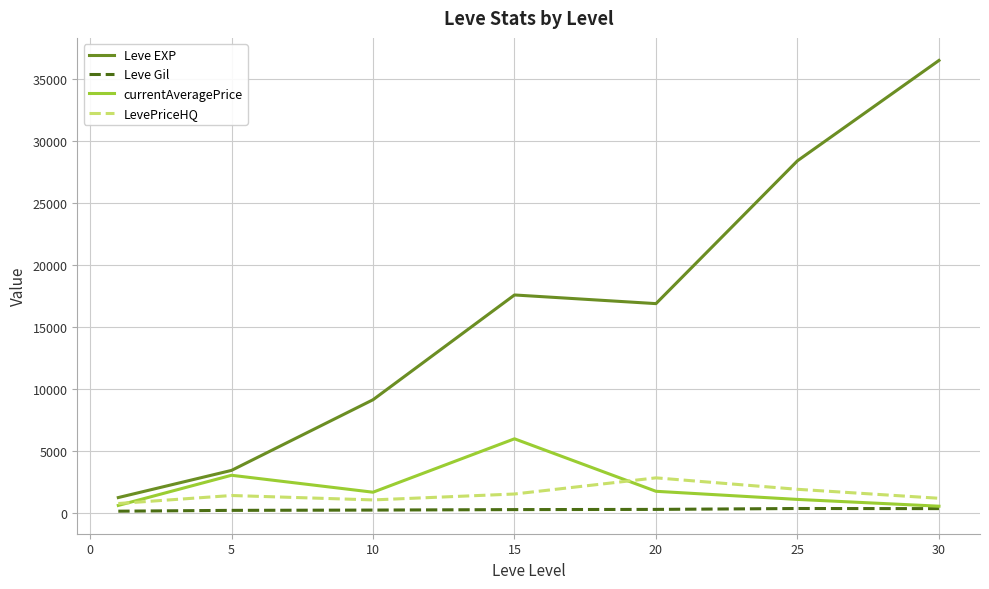

Rank the series by their maximum value, from lowest to highest.

Leve Gil, LevePriceHQ, currentAveragePrice, Leve EXP